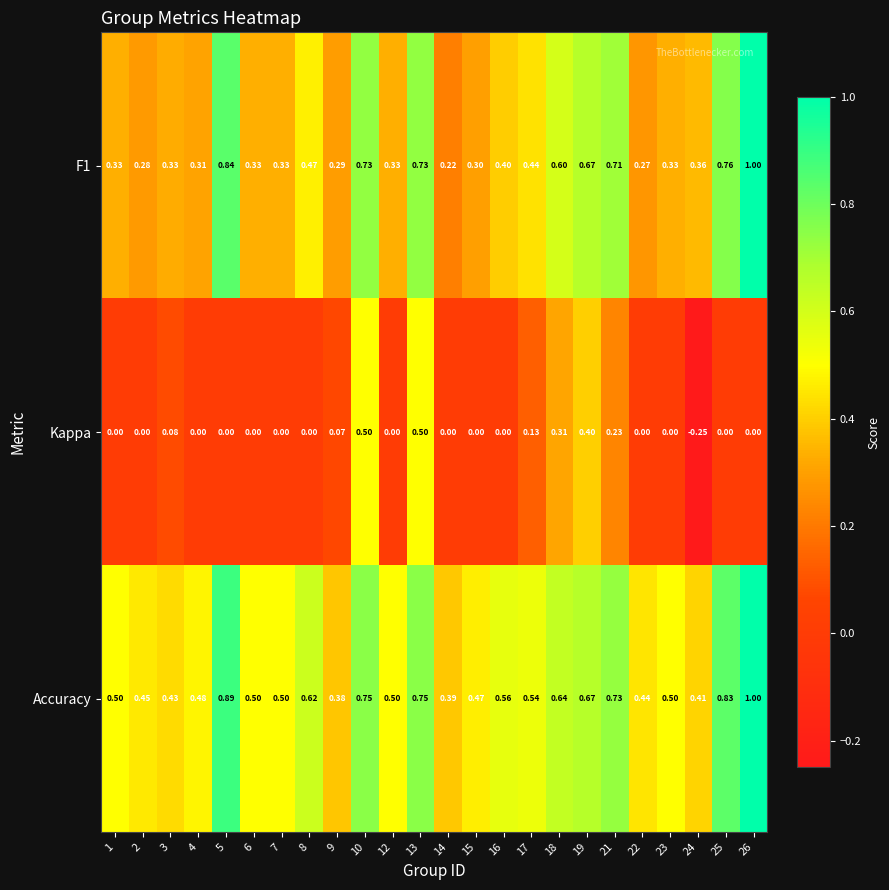

Is the value of Accuracy at 9 greater than the value of F1 at 21?

No